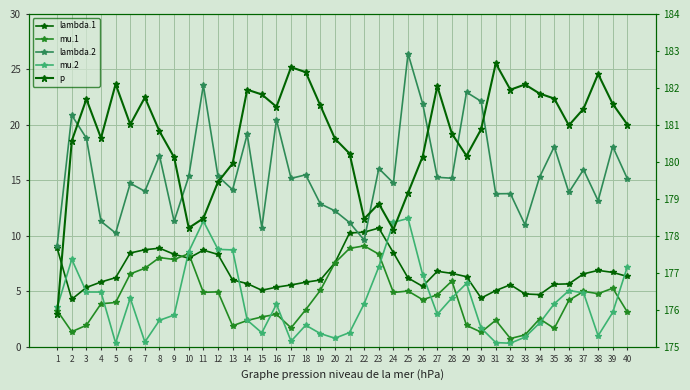

The mu.2 series shows 7.2 at 40. True or false?

True